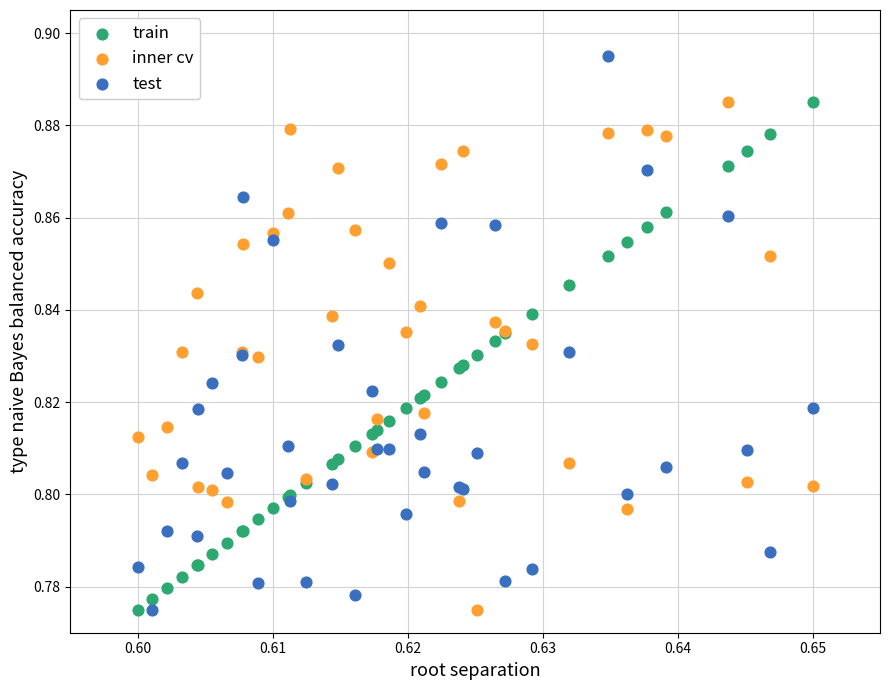

Which series reaches the maximum Y coordinate?

test